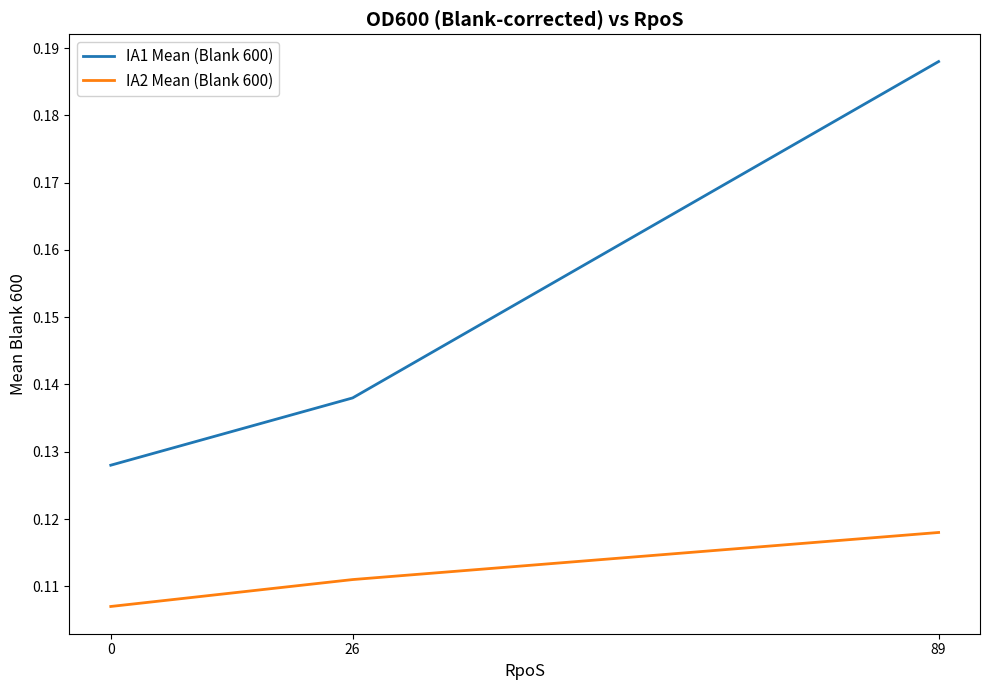

What are all the series names shown in the legend?

IA1 Mean (Blank 600), IA2 Mean (Blank 600)